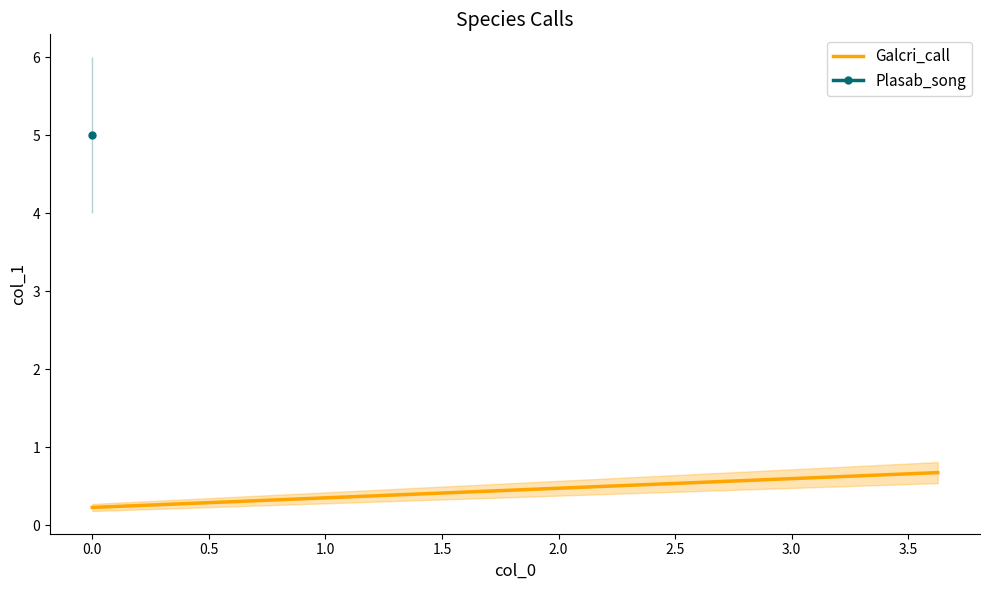

What is the difference between the maximum and minimum values?

0.4